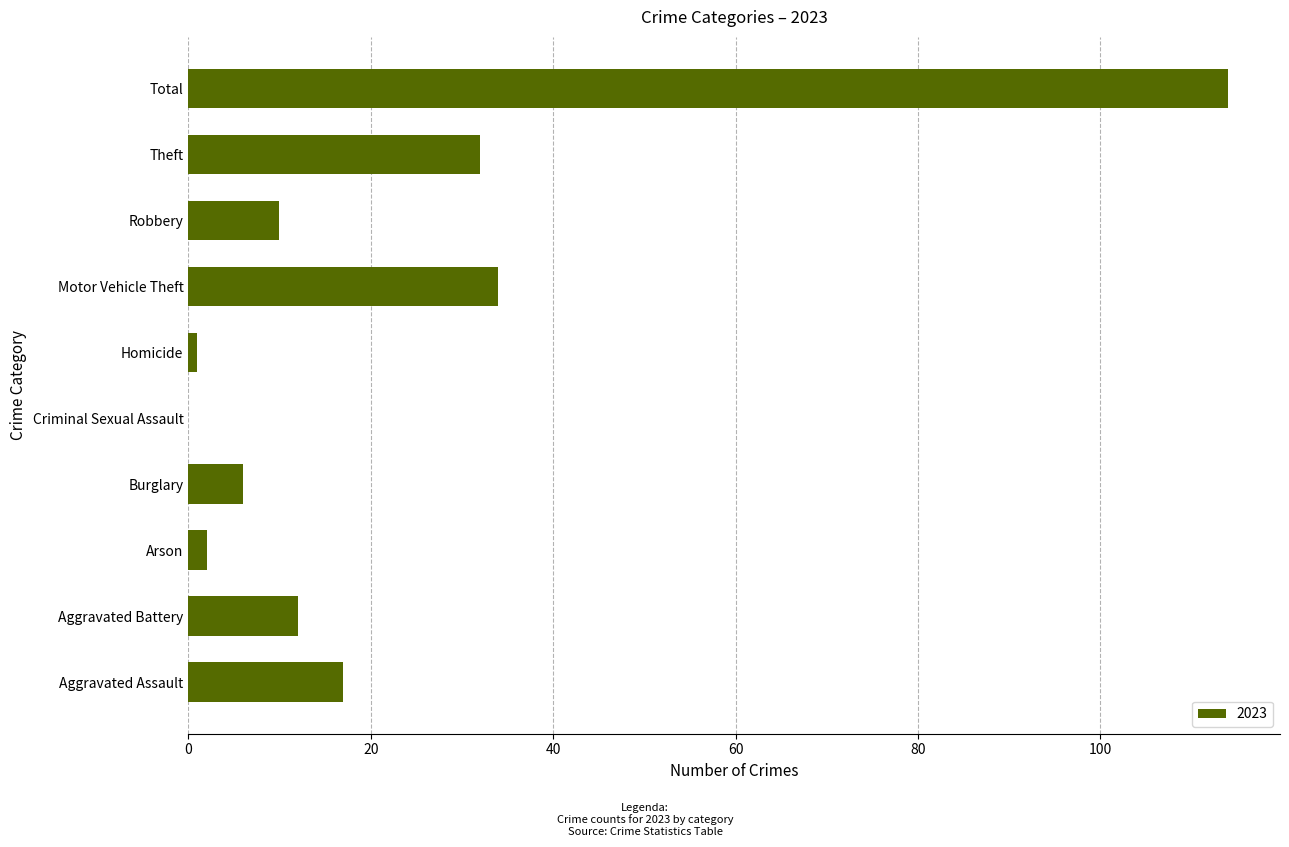

Reading bottom to top, transcribe all the data shown in this chart.

Aggravated Assault=17	Aggravated Battery=12	Arson=2	Burglary=6	Criminal Sexual Assault=0	Homicide=1	Motor Vehicle Theft=34	Robbery=10	Theft=32	Total=114